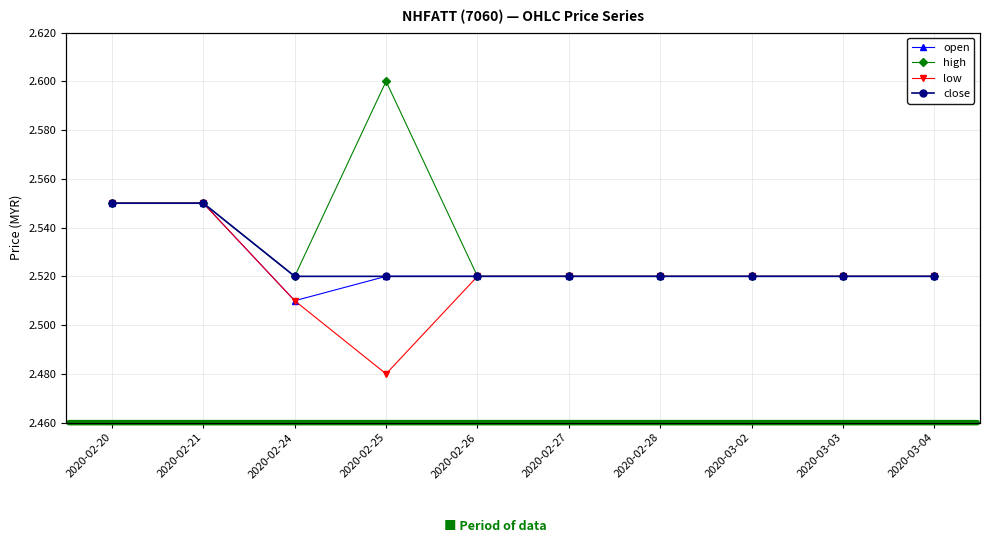

Where is the first local minimum for high?

2020-02-24